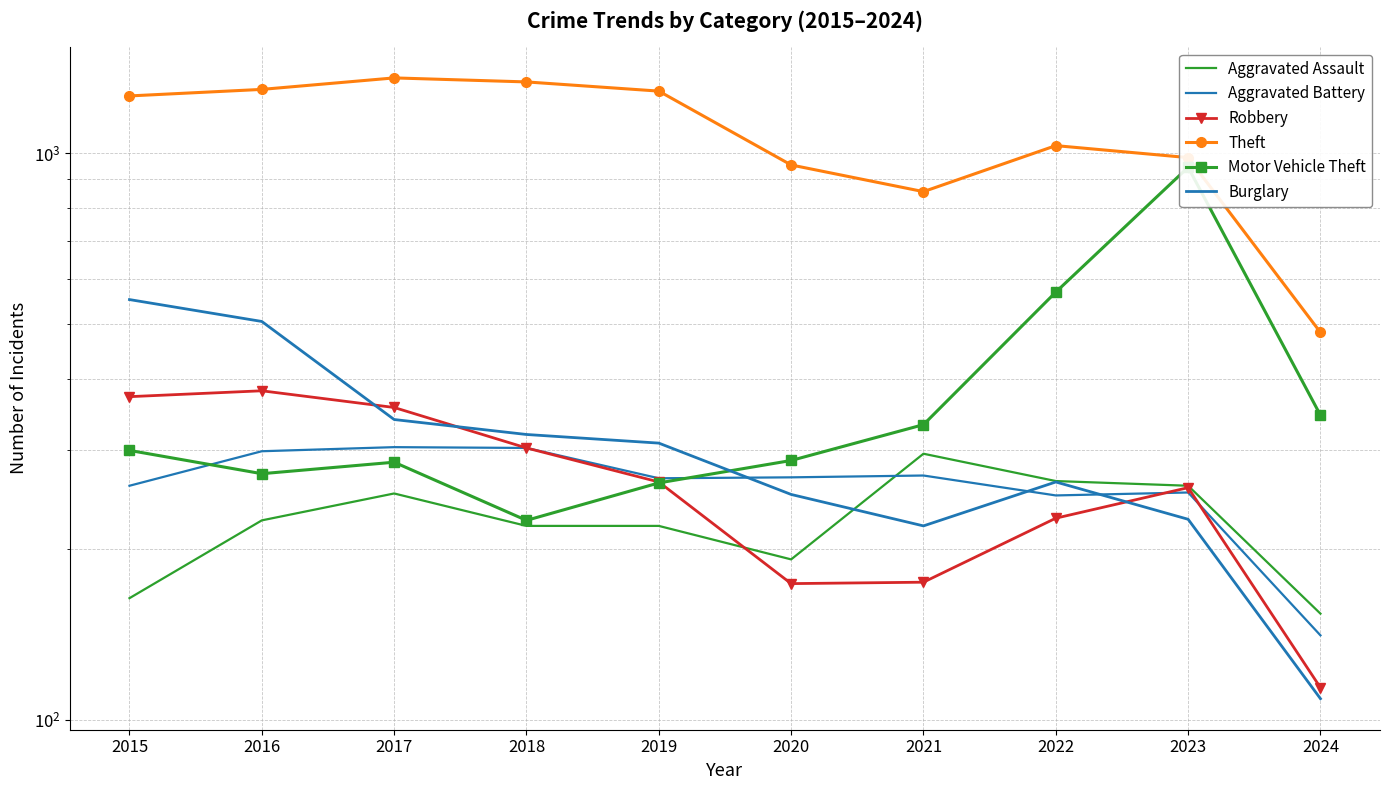

Reading left to right, what are all the values shown in this chart?

Aggravated Assault: 2015=164	2016=225	2017=251	2018=220	2019=220	2020=192	2021=295	2022=264	2023=259	2024=154
Aggravated Battery: 2015=259	2016=298	2017=303	2018=302	2019=267	2020=268	2021=270	2022=249	2023=252	2024=141
Robbery: 2015=372	2016=381	2017=356	2018=302	2019=263	2020=174	2021=175	2022=227	2023=257	2024=114
Theft: 2015=1263	2016=1297	2017=1359	2018=1337	2019=1288	2020=954	2021=856	2022=1032	2023=983	2024=483
Motor Vehicle Theft: 2015=299	2016=272	2017=285	2018=225	2019=262	2020=287	2021=332	2022=569	2023=945	2024=345
Burglary: 2015=552	2016=505	2017=339	2018=319	2019=308	2020=250	2021=220	2022=263	2023=226	2024=109